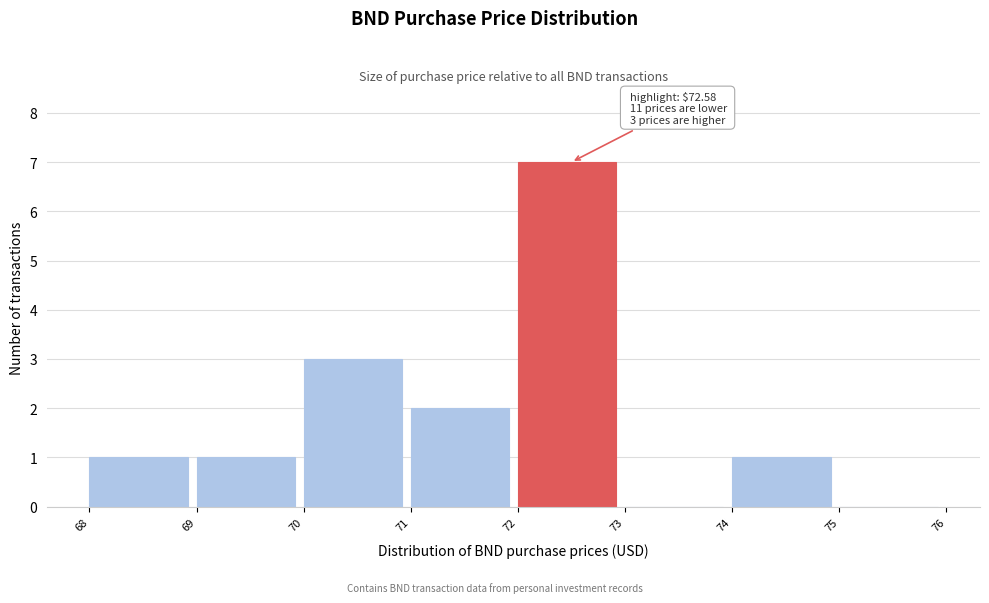

Which range on the x-axis has the tallest bar?

72 to 73